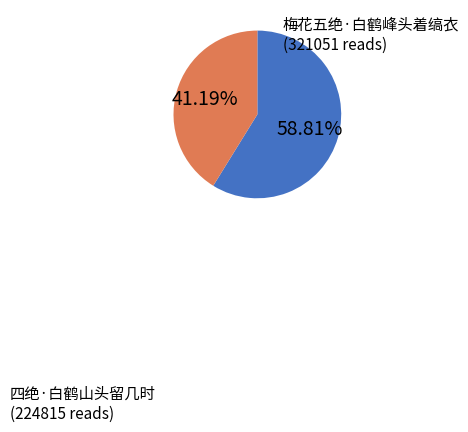

To the nearest percent, what is the difference between the largest and smallest slice percentages?

18%